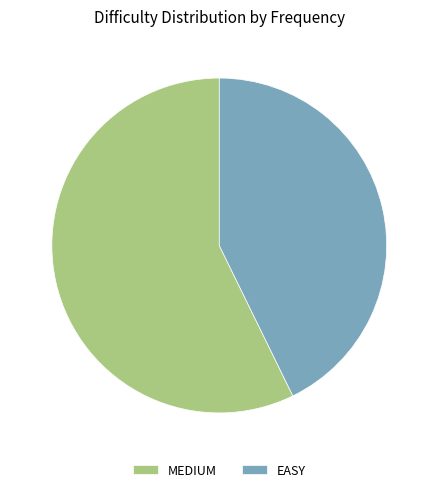

True or false: MEDIUM accounts for 48% of the total.

False